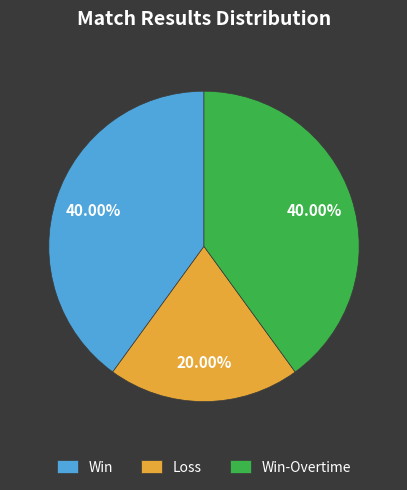

How many slices are in this pie chart?

3